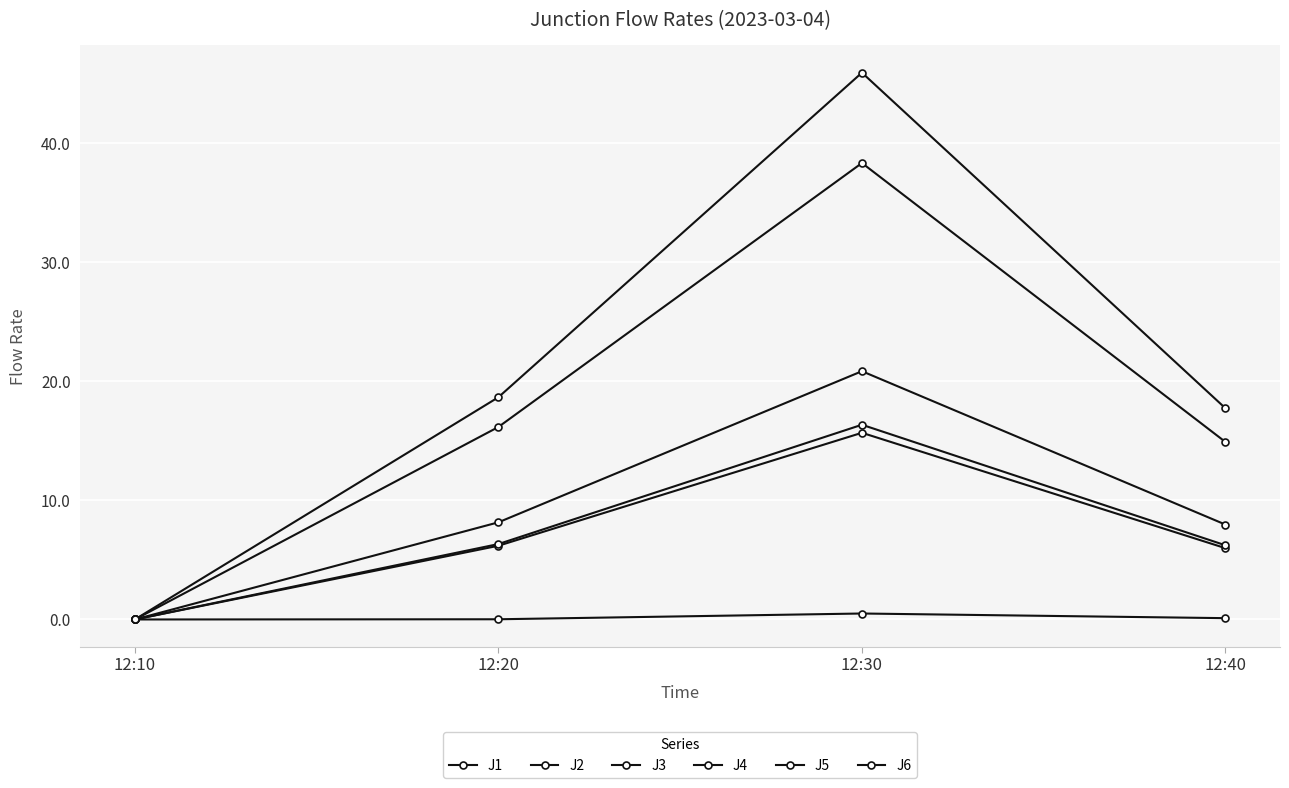

How many lines are shown in the chart?

6